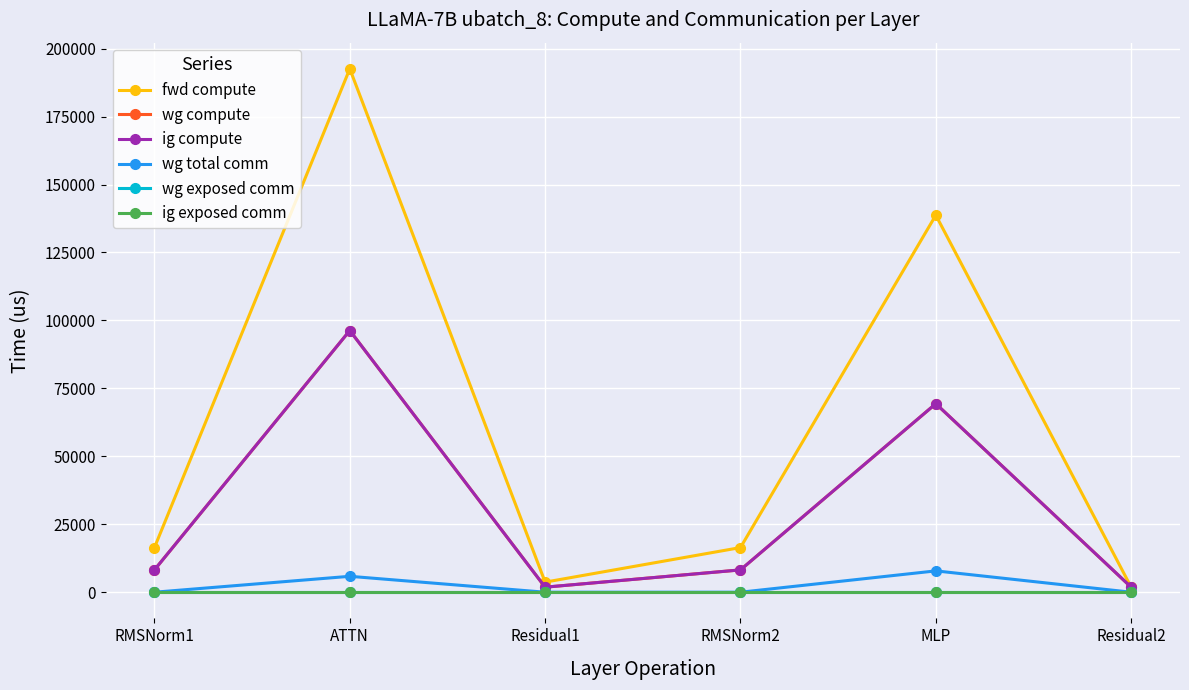

Which series has the widest spread of values?

fwd compute